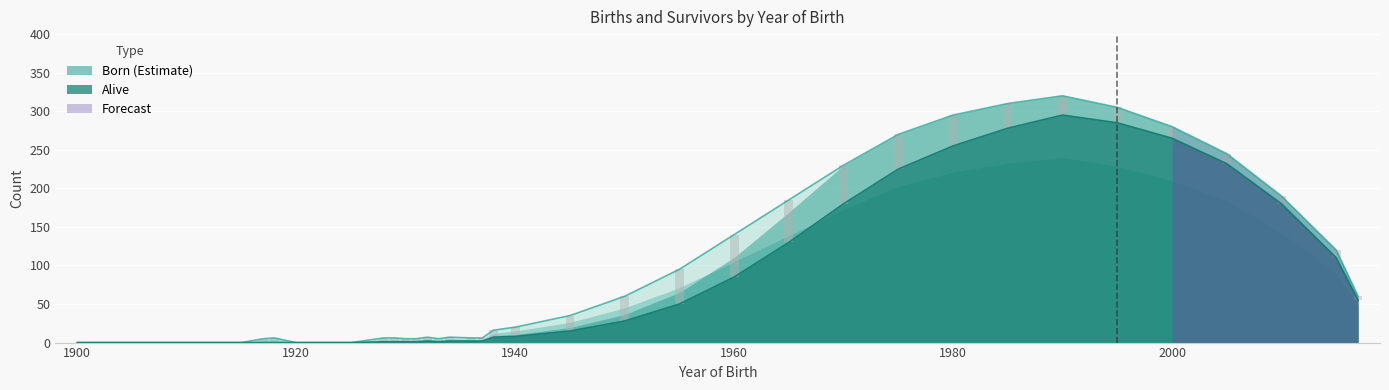

At how many categories does at least one series exceed 80?

13